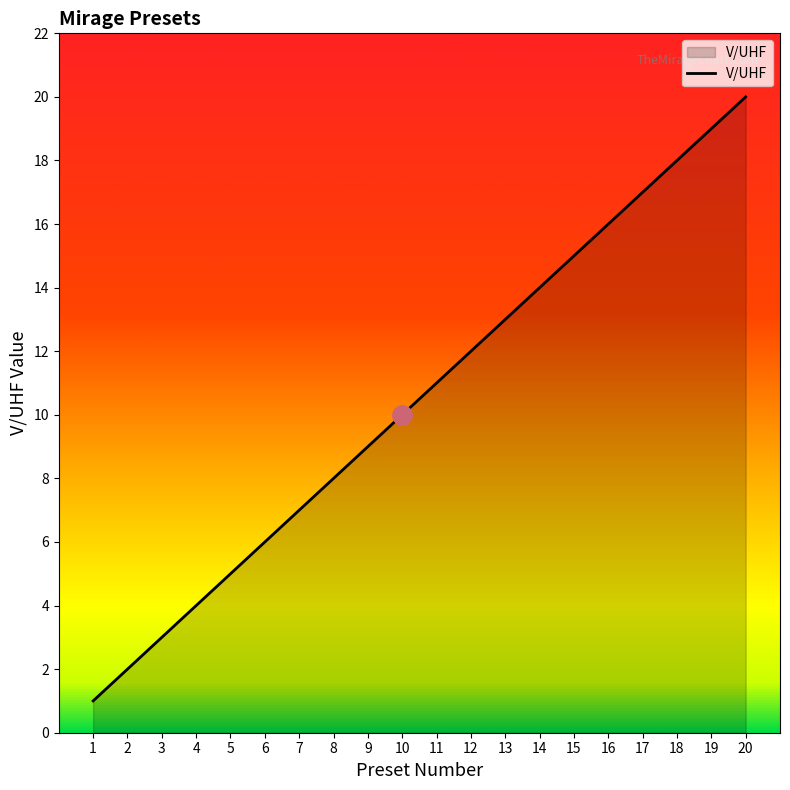

Rank the categories by value from highest to lowest.

20, 19, 18, 17, 16, 15, 14, 13, 12, 11, 10, 9, 8, 7, 6, 5, 4, 3, 2, 1